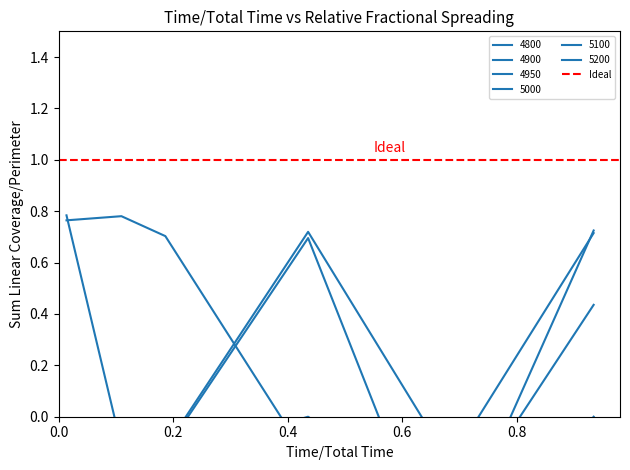

After their last crossing, which series has the higher values: 4900 or 4800?

4900